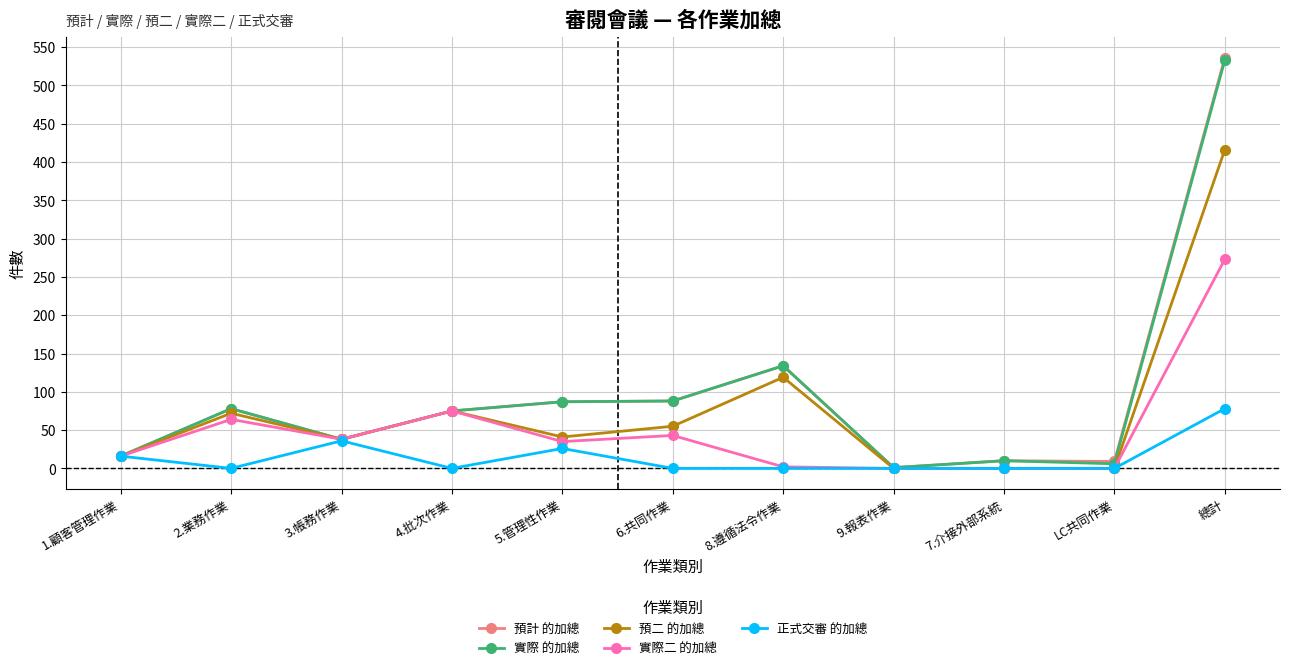

The 實際 的加總 series shows 10 at 7.介接外部系統. True or false?

True